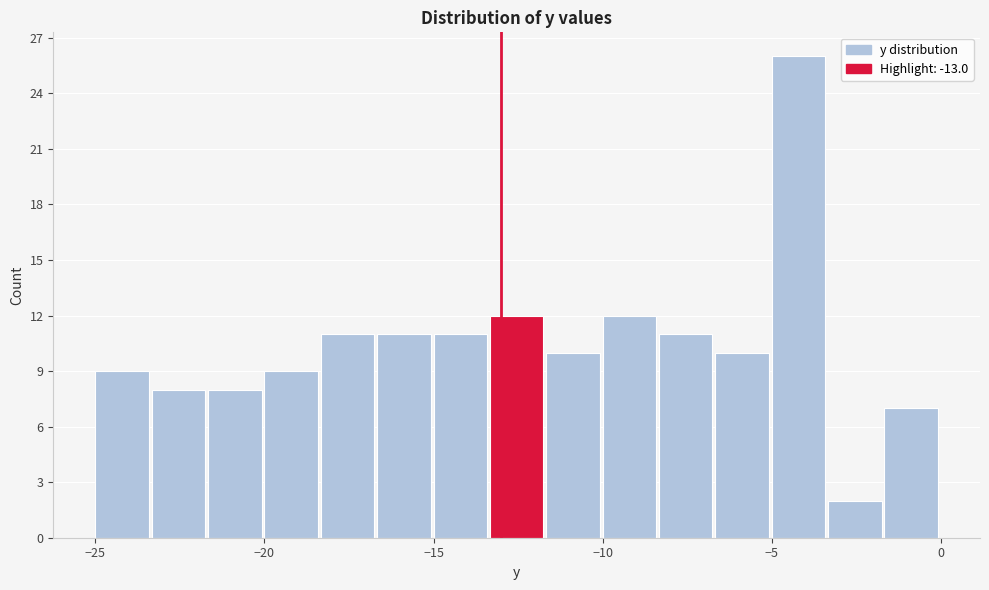

Read against the x-axis, roughly where is the centre of the tallest bar?

-4.0